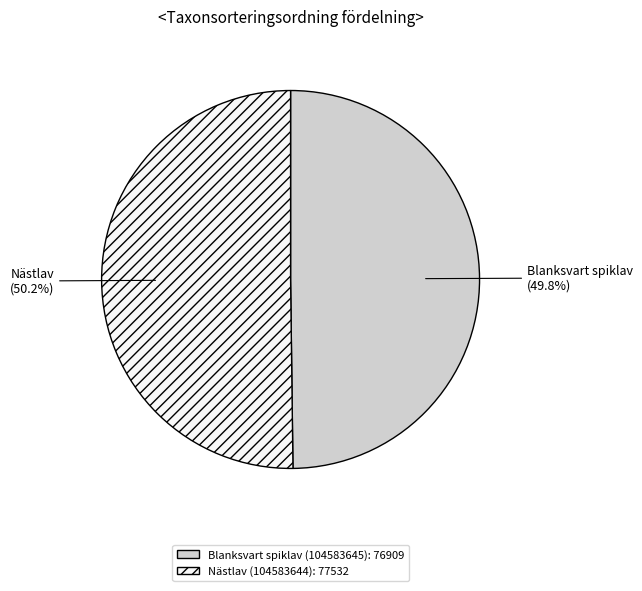

Is there any slice that represents more than half of the pie?

Yes